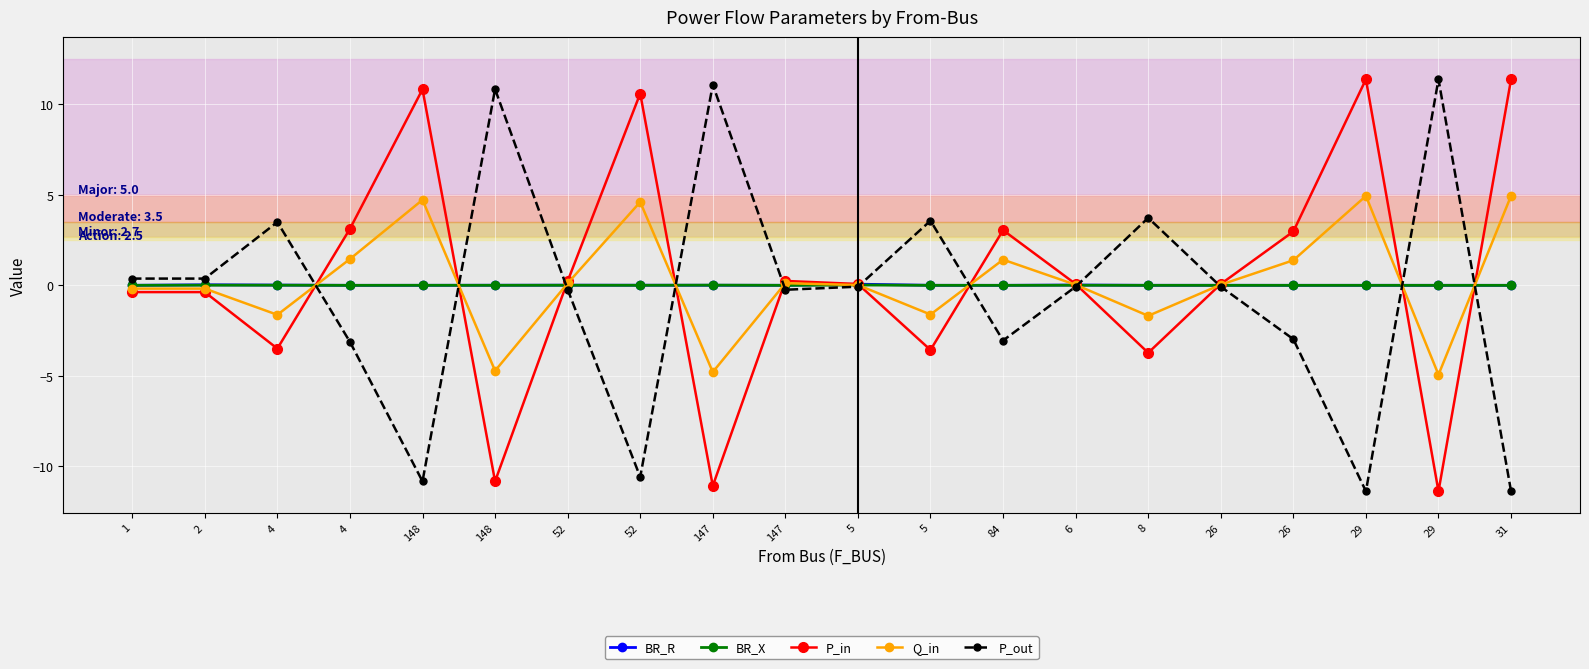

True or false: BR_X and BR_R intersect in this chart.

True